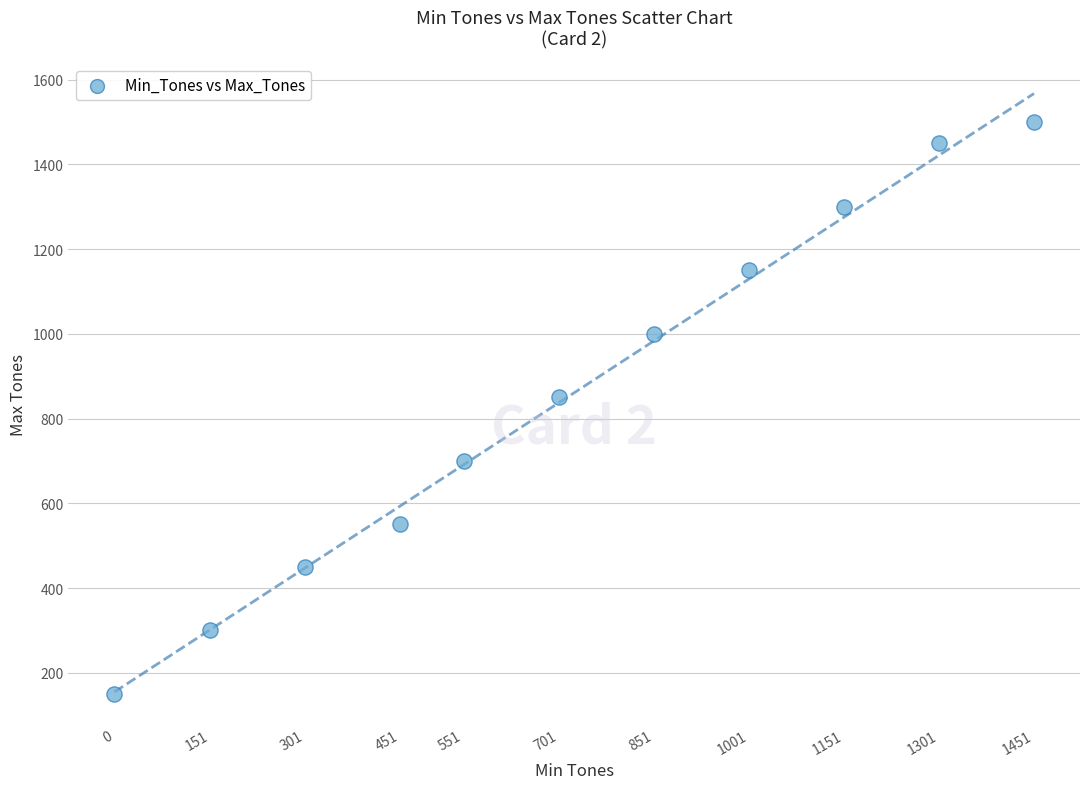

What Y value in the scatter plot is closest to 825?

850